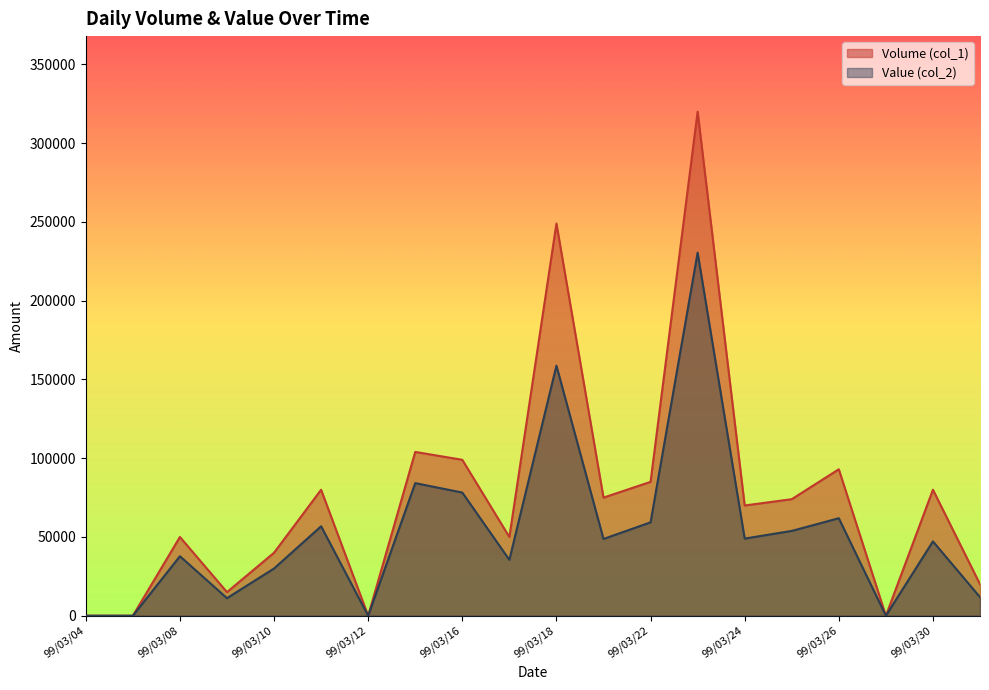

In Volume (col_1), how many points are lower than both neighbors (excluding endpoints)?

6